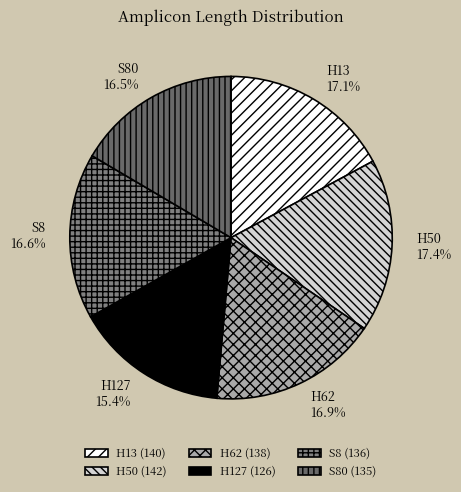

True or false: H50 accounts for 5% of the total.

False